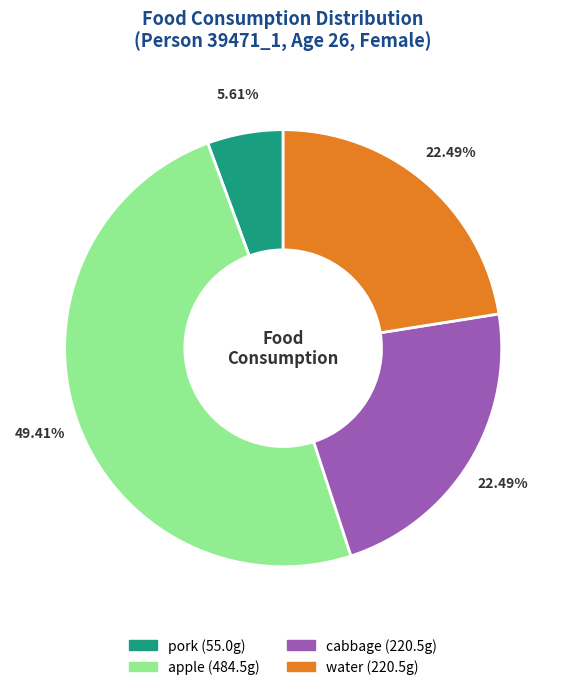

True or false: pork accounts for 6% of the total.

True